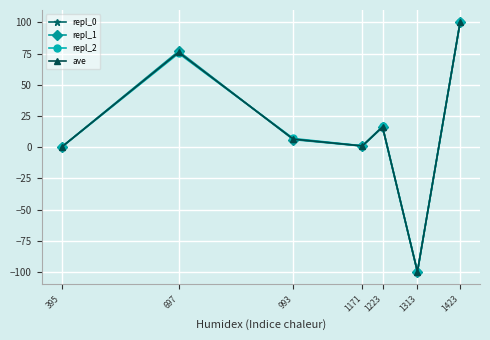

What is the spread (max minus min) of values at 993?

0.9